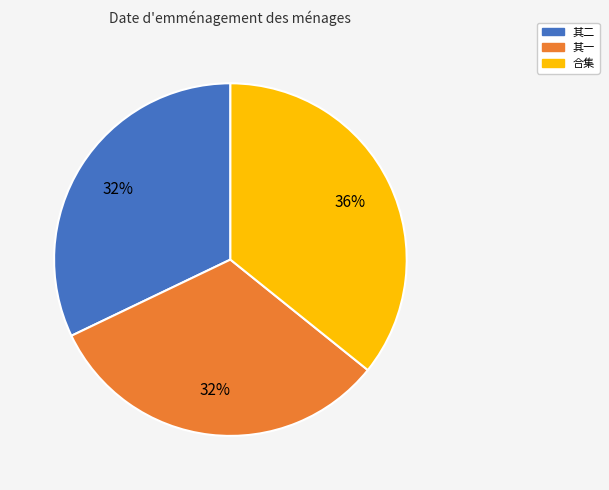

Is there any slice that represents more than half of the pie?

No